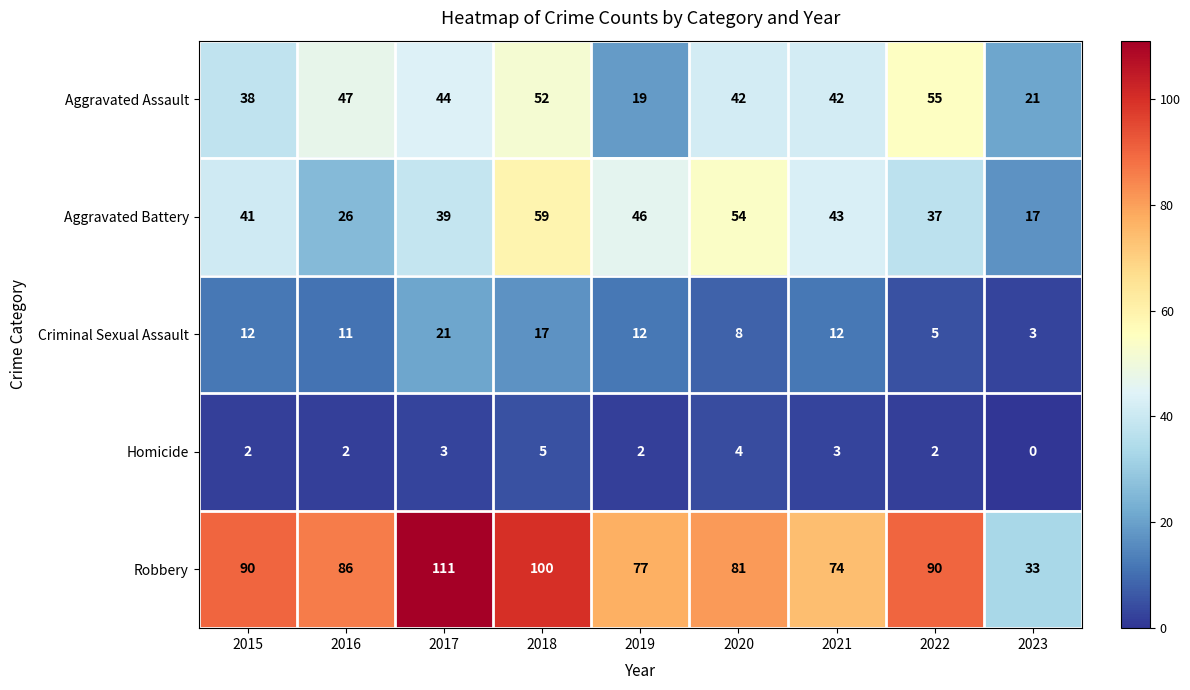

Where does the Robbery series first go above 86?

2015